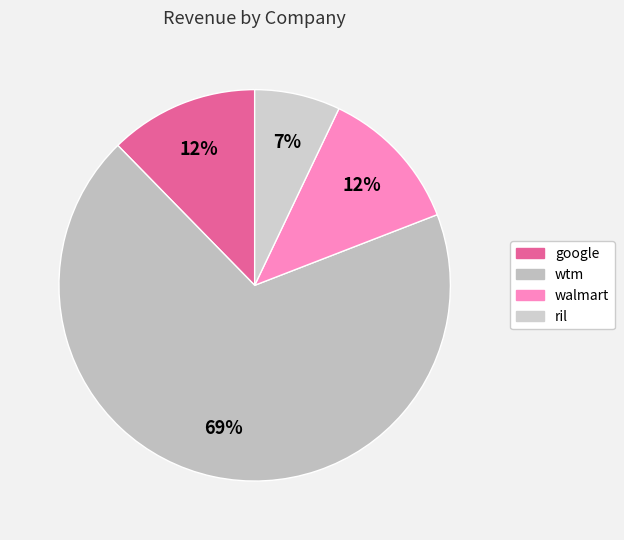

Rank the categories by value from lowest to highest.

ril, walmart, google, wtm